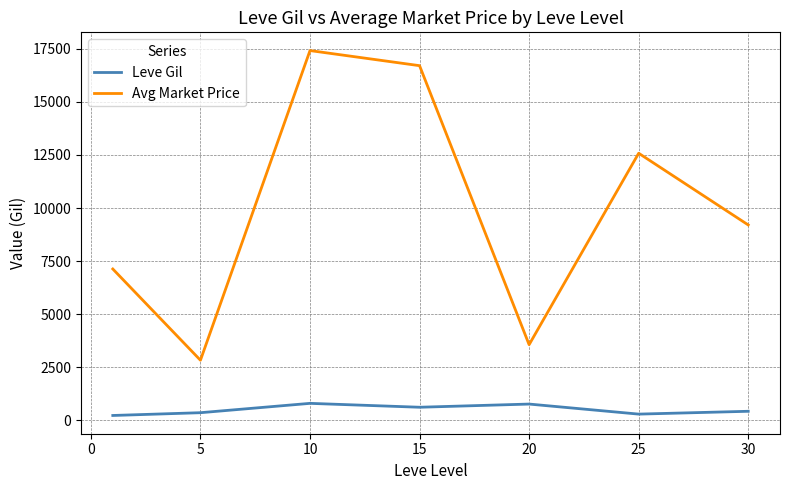

True or false: Leve Gil and Avg Market Price cross at least once.

False